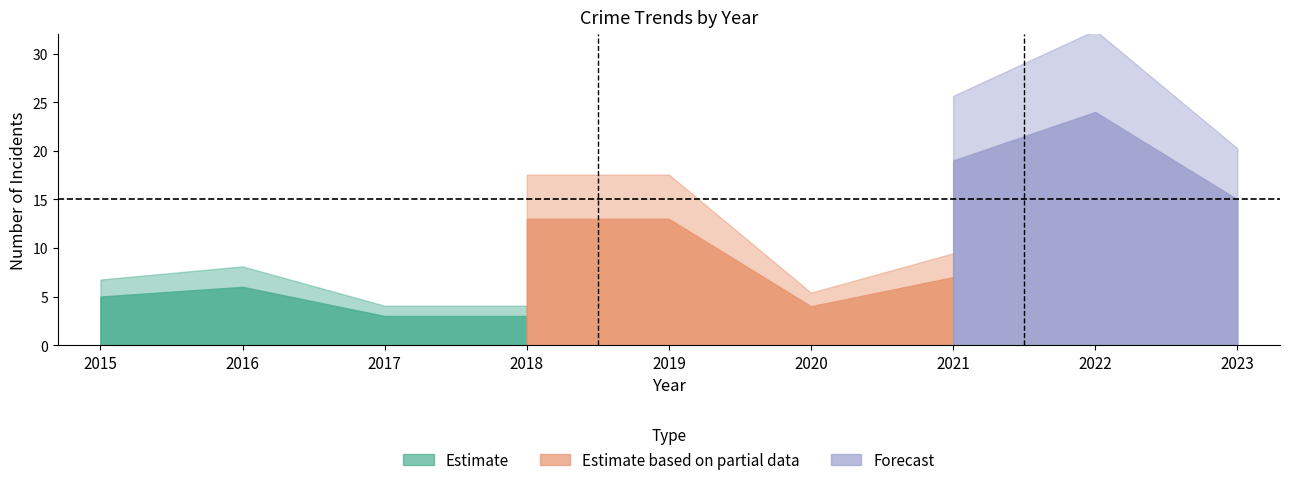

How many lines are shown in the chart?

3